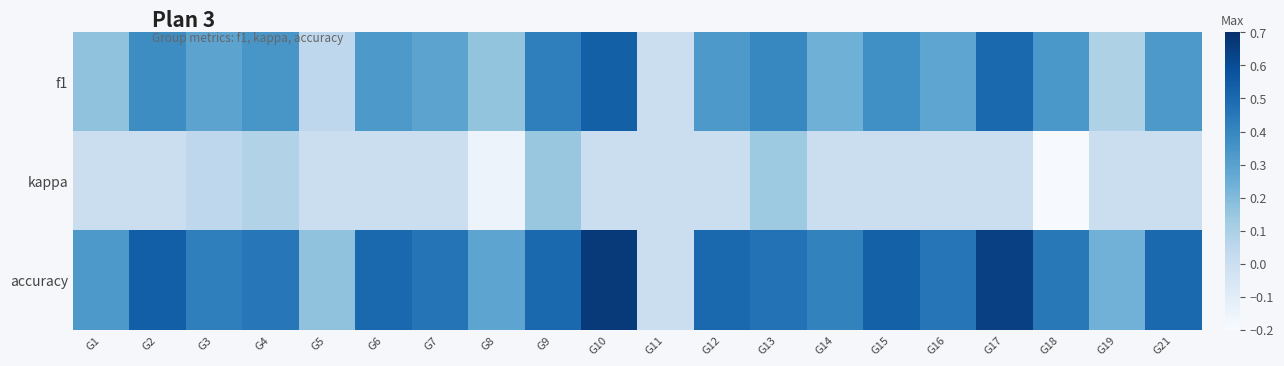

Rank the series by their average value, from lowest to highest.

kappa, f1, accuracy